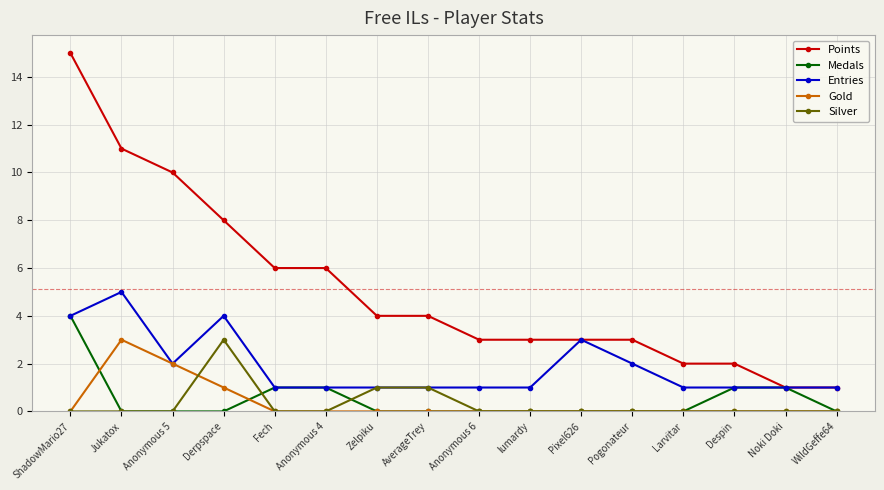

Where is Points nearest to the value 8?

Derpspace